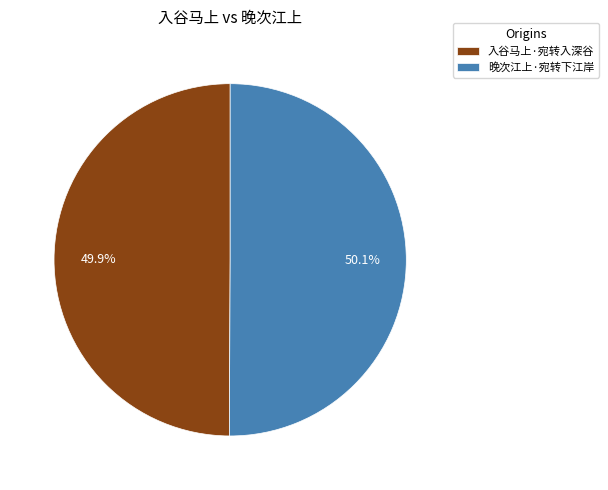

What is the total percentage of 入谷马上·宛转入深谷 and 晚次江上·宛转下江岸?

100.0%